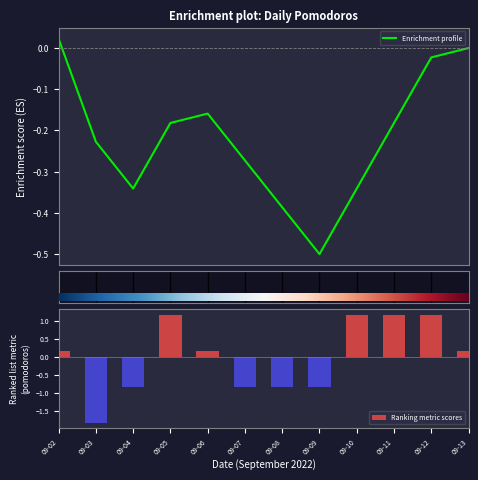

What is the value of the 7th bar from the left?

-0.8